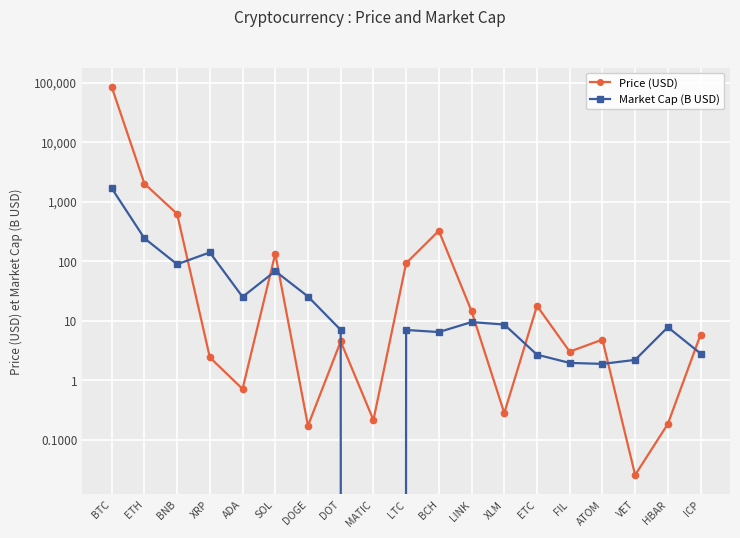

How many interior local valleys does the Market Cap (B USD) series have?

5